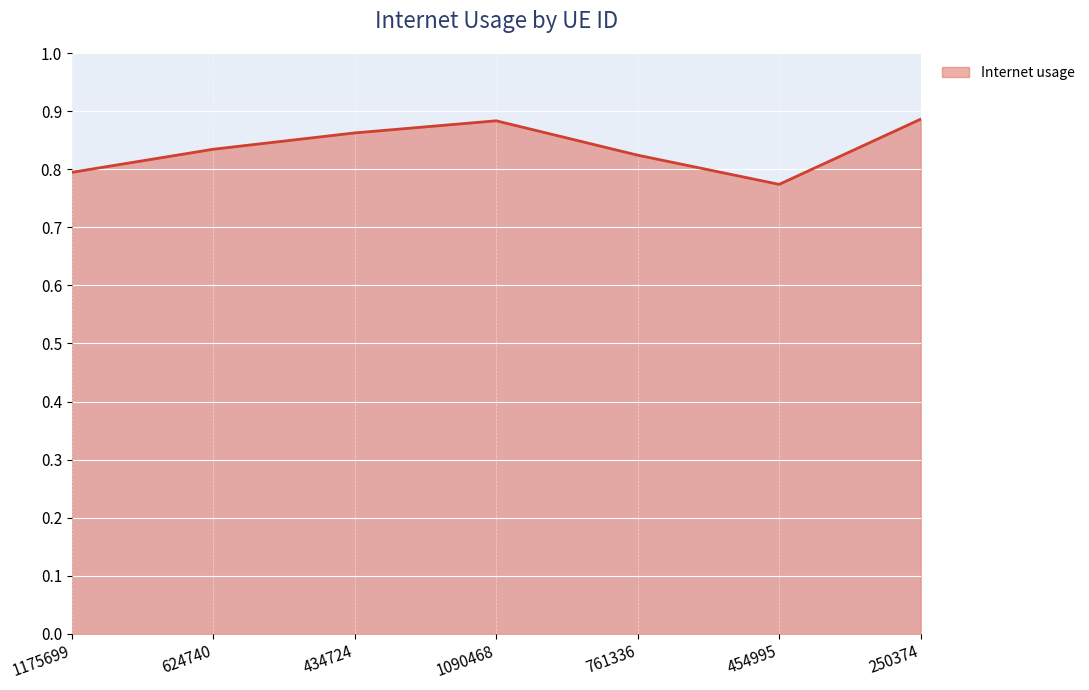

At which category does the chart reach its minimum across all series?

454995